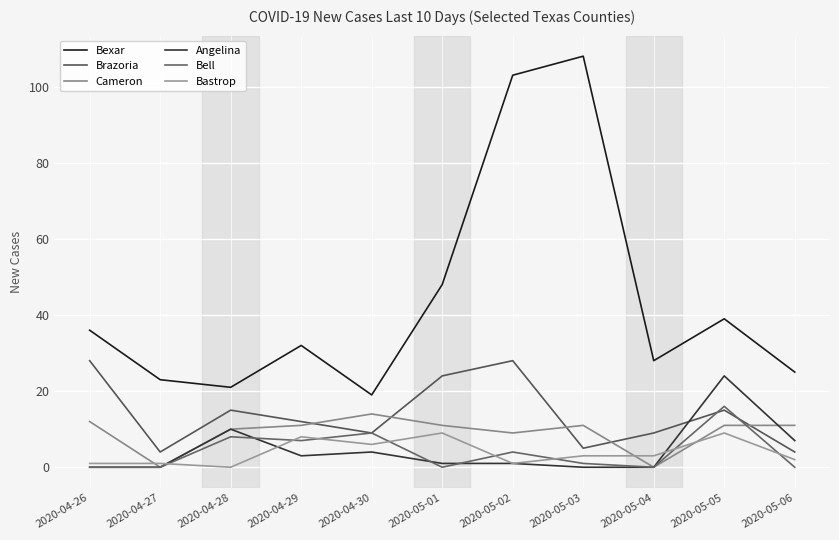

At which label does Bexar reach its peak?

2020-05-03